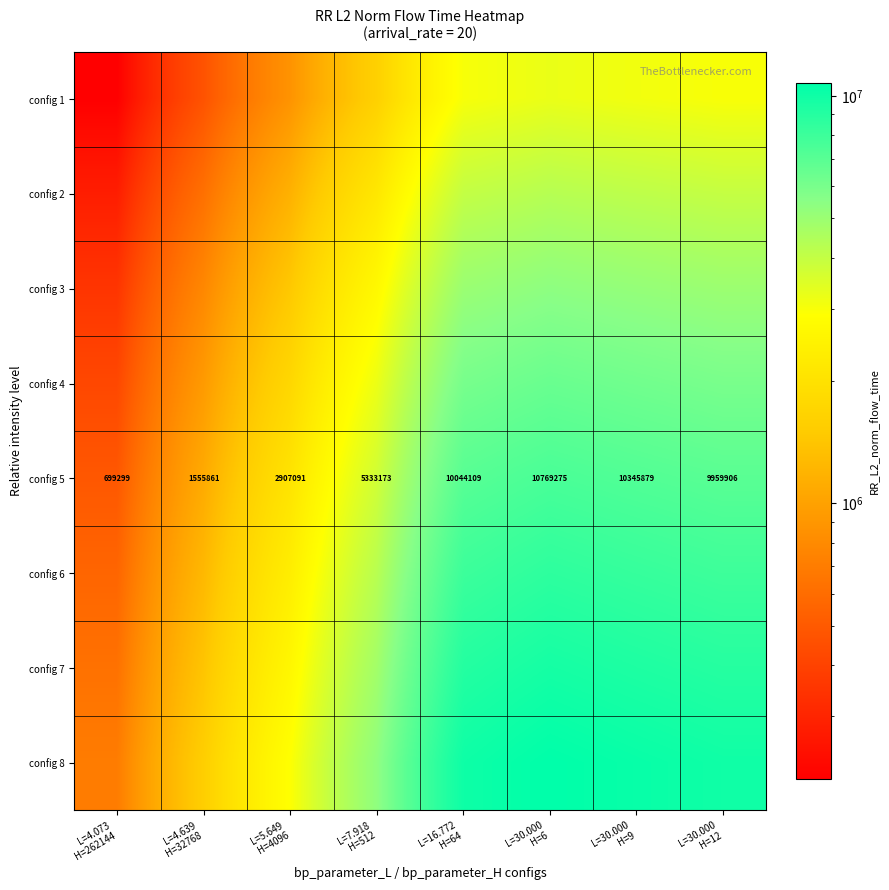

At how many categories does at least one series exceed 10166952?

2